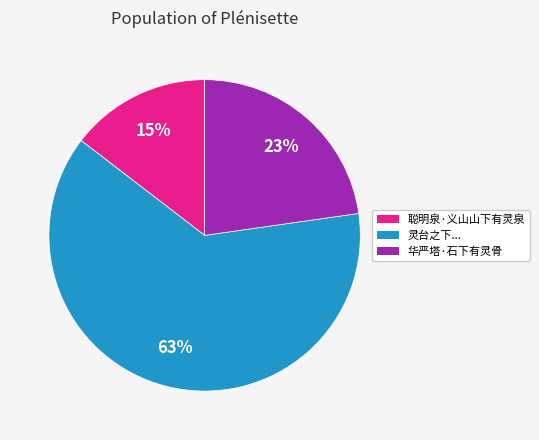

Is there a majority slice in this chart?

Yes